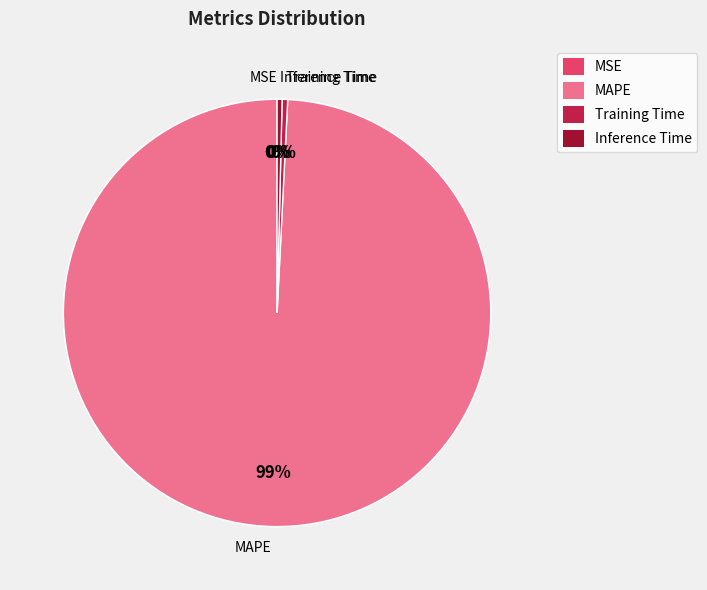

What is the largest slice in the pie chart?

MAPE